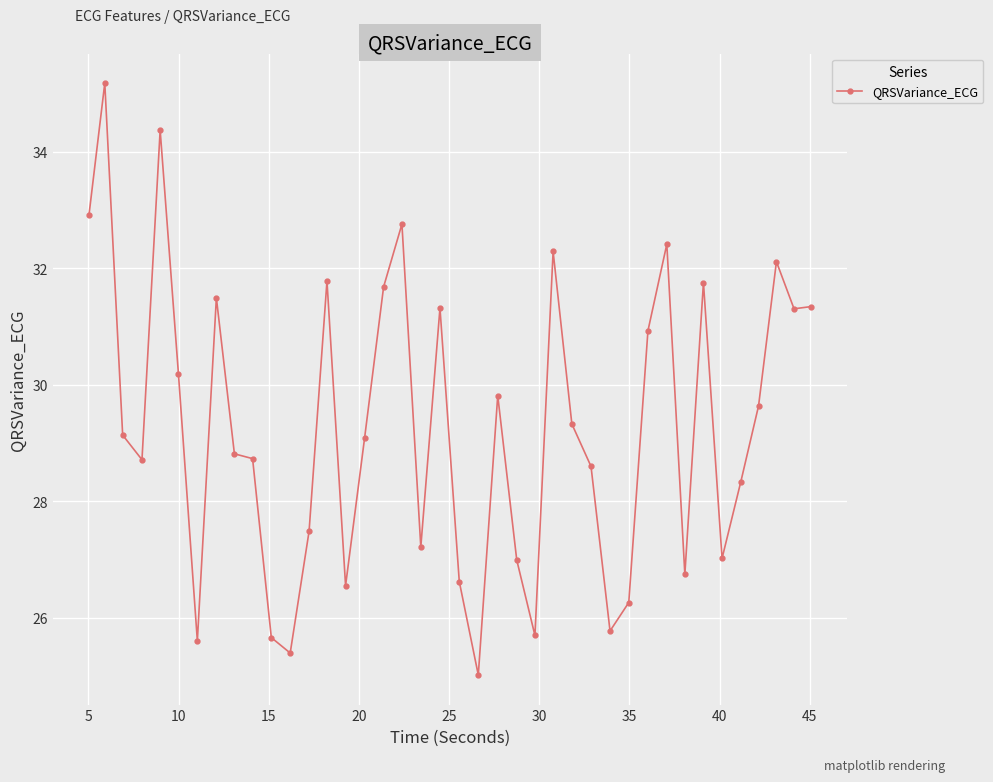

What is the value of the 21st point from the left?

26.6